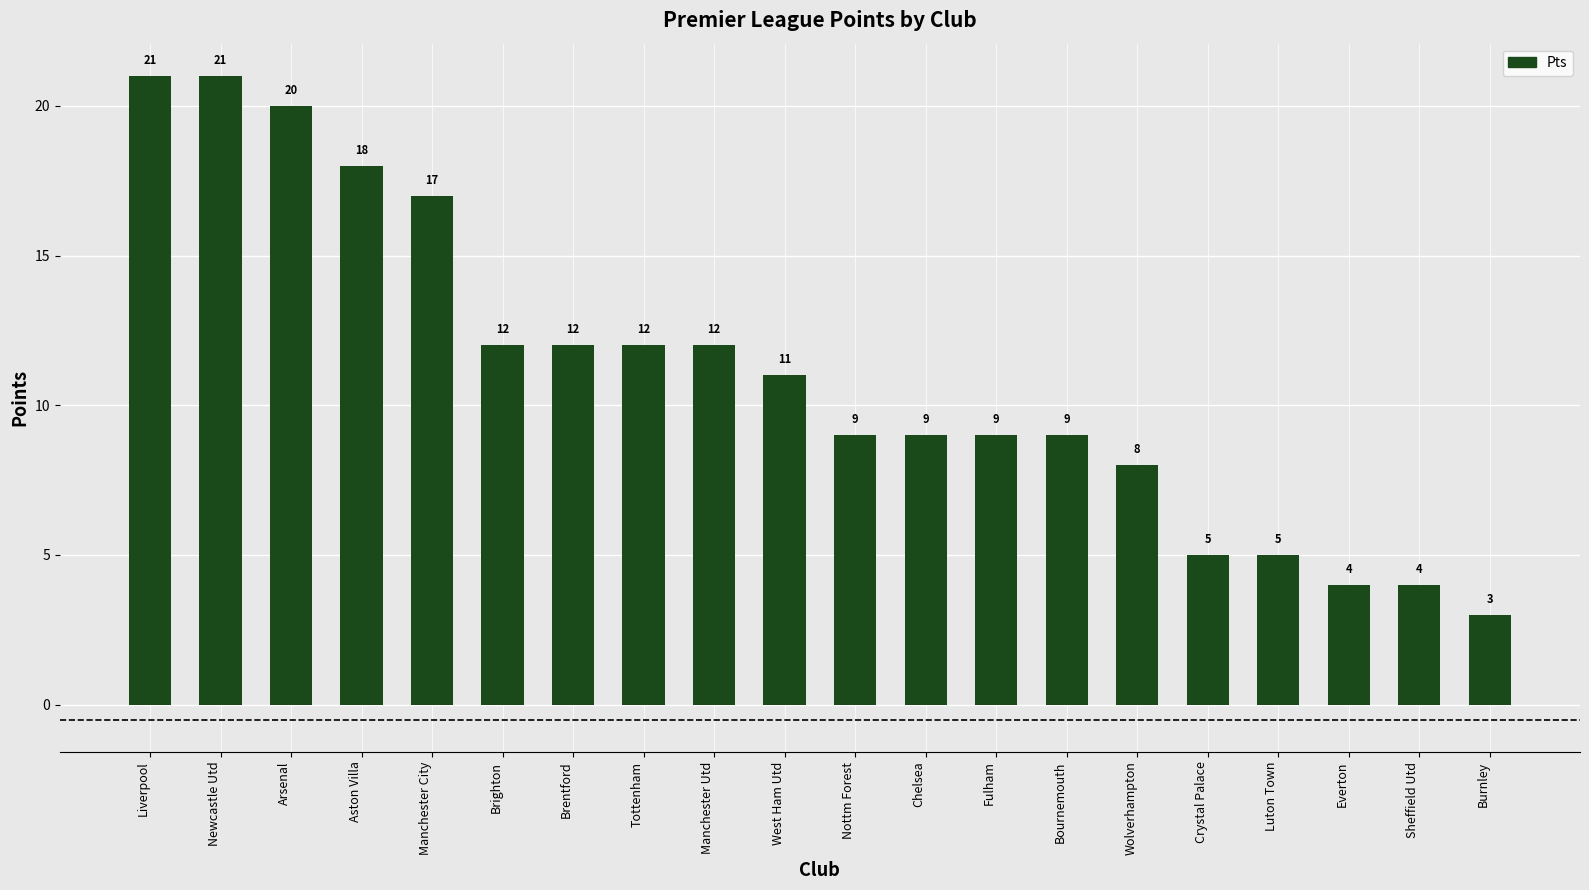

Between Arsenal and Chelsea, which is larger?

Arsenal